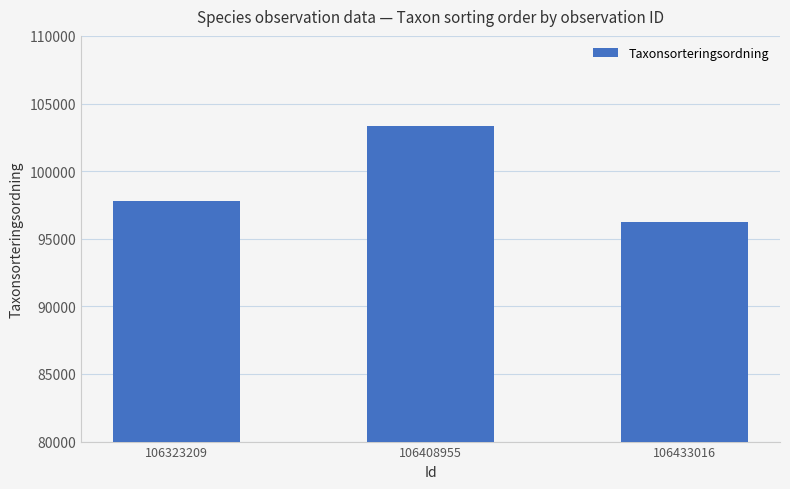

Count the number of categories in the chart.

3